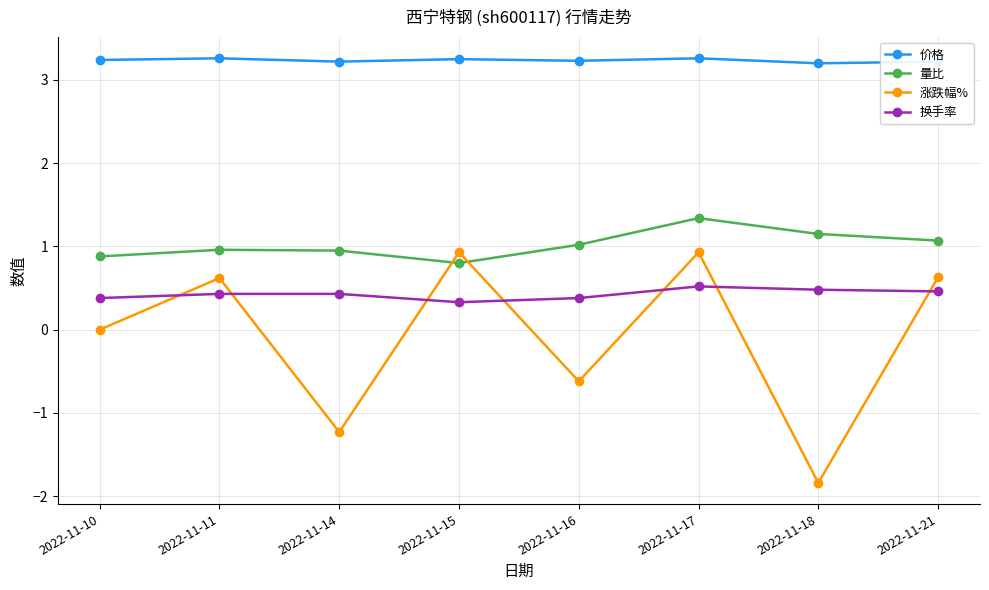

At which category is the sum across all series the highest?

2022-11-17